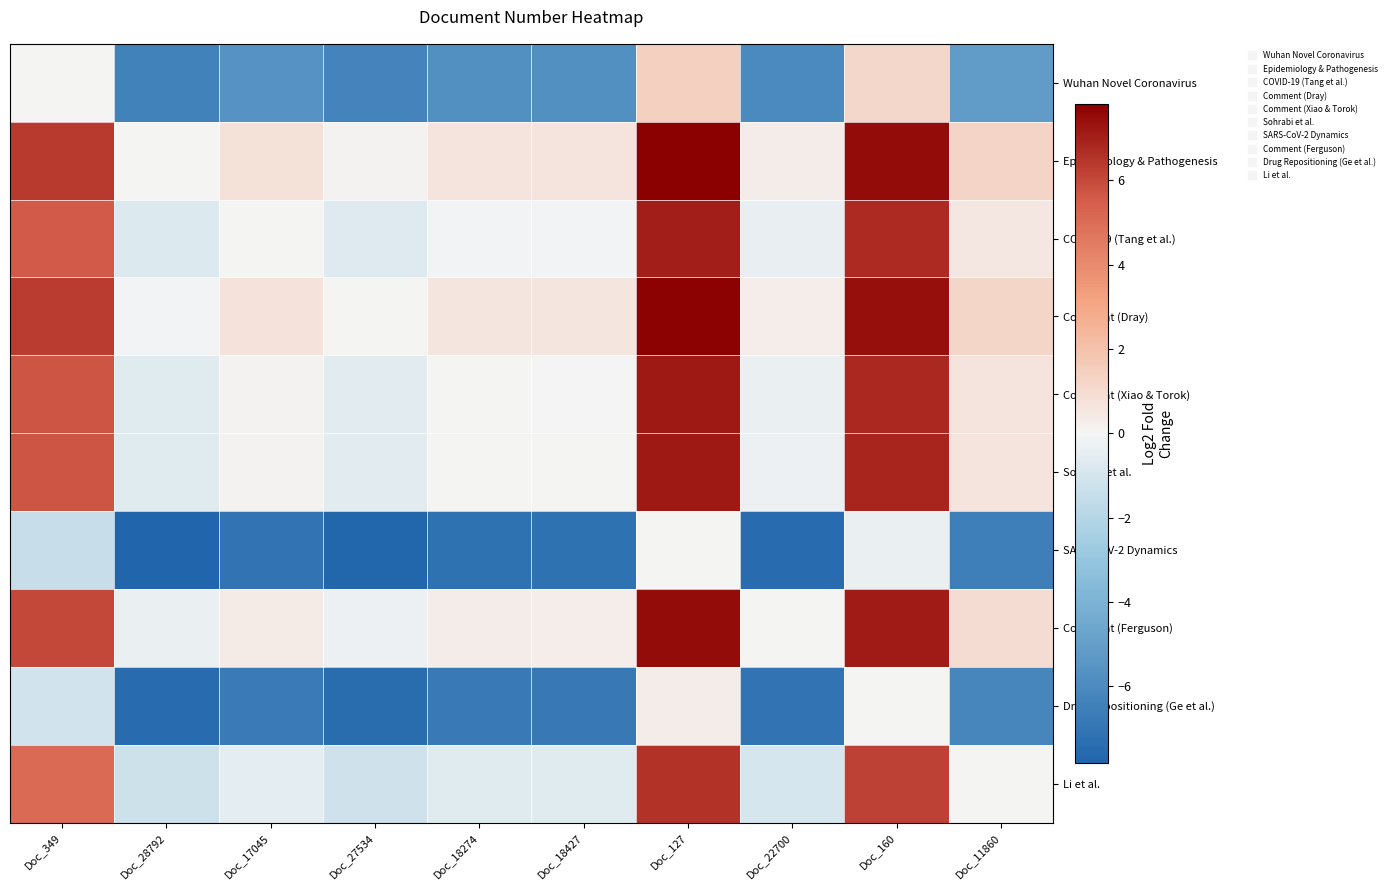

How many categories are shown in the chart?

10